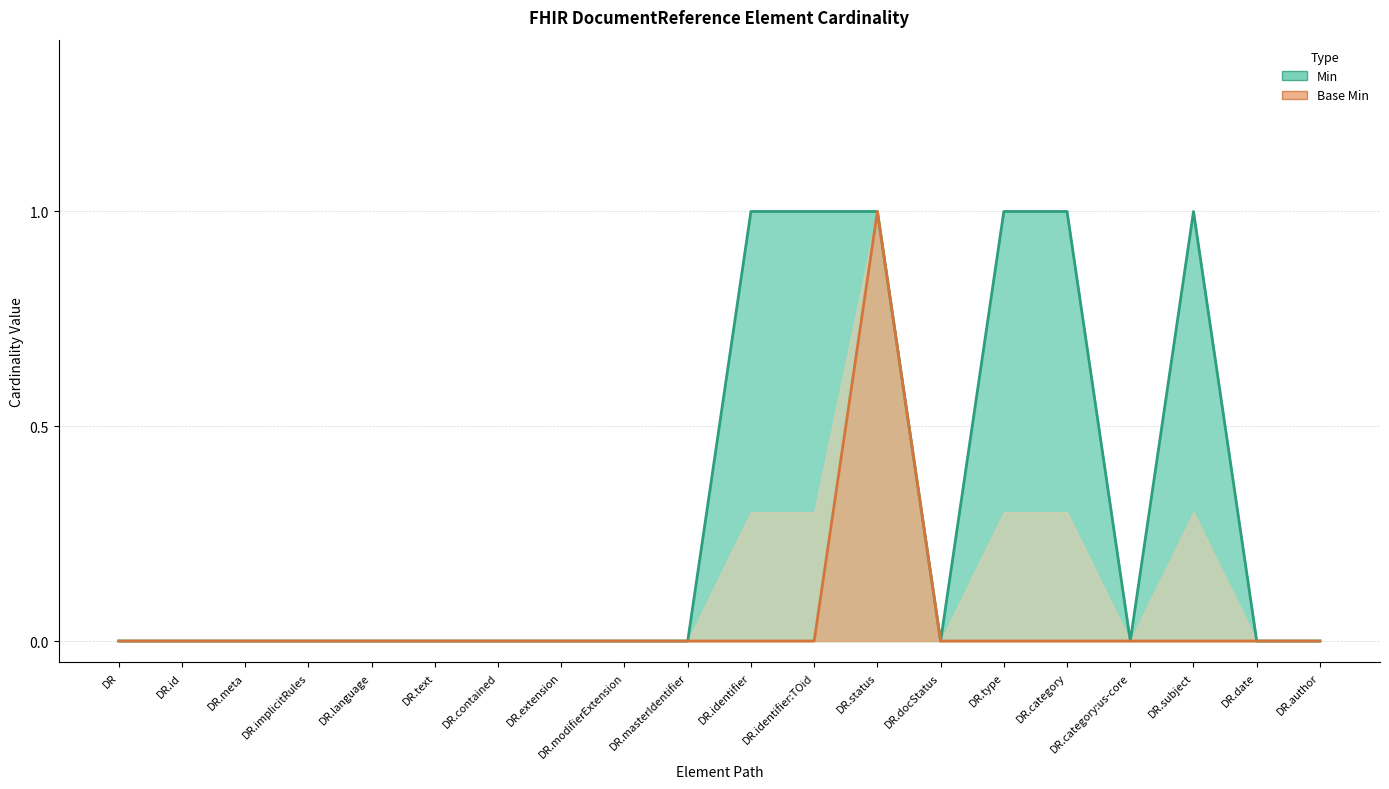

How many distinct data groups are displayed?

2